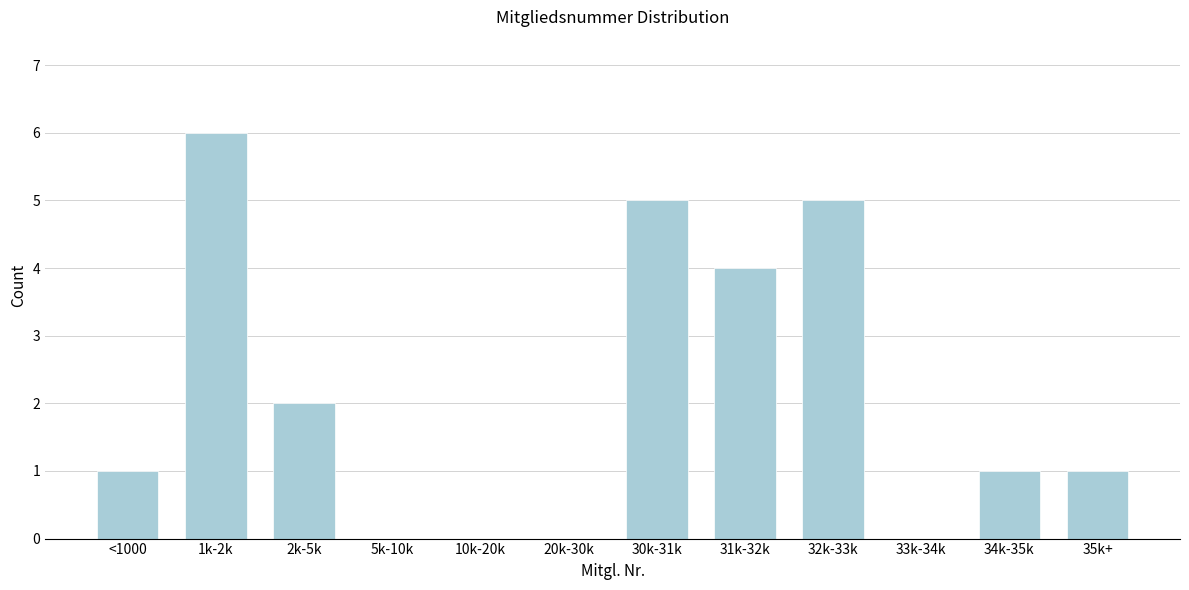

Reading left to right, extract all data points from this chart.

<1000=1	1k-2k=6	2k-5k=2	5k-10k=0	10k-20k=0	20k-30k=0	30k-31k=5	31k-32k=4	32k-33k=5	33k-34k=0	34k-35k=1	35k+=1